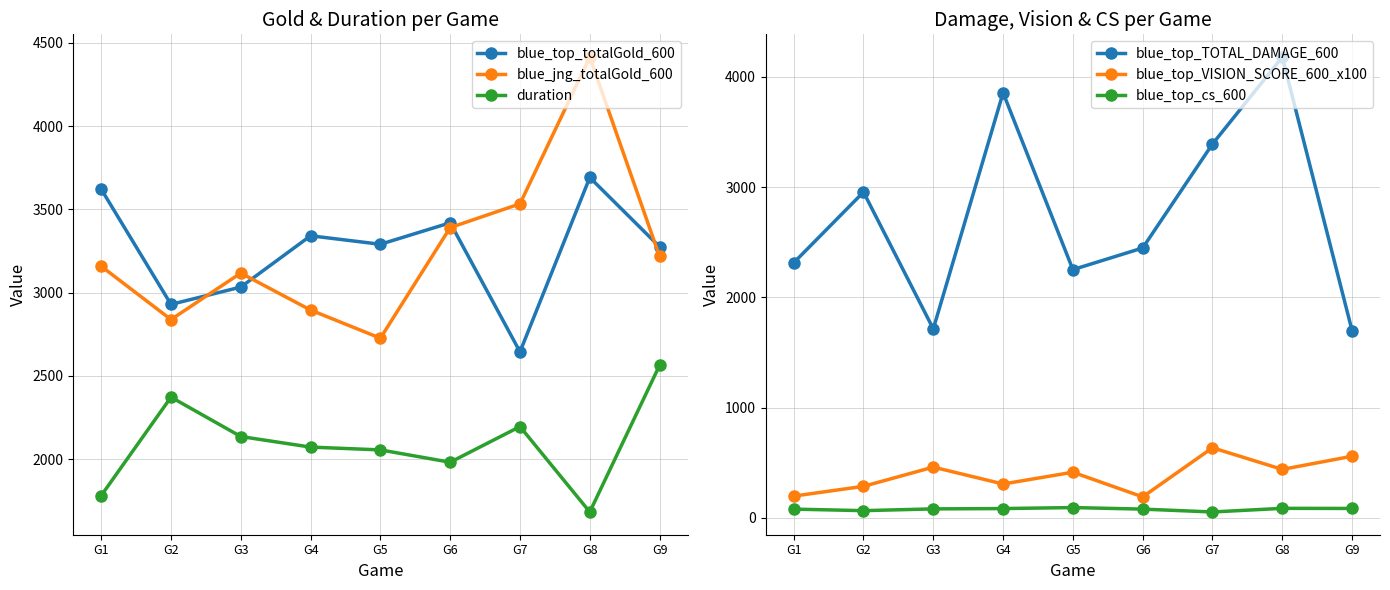

What is the minimum value shown in the chart?

52.0